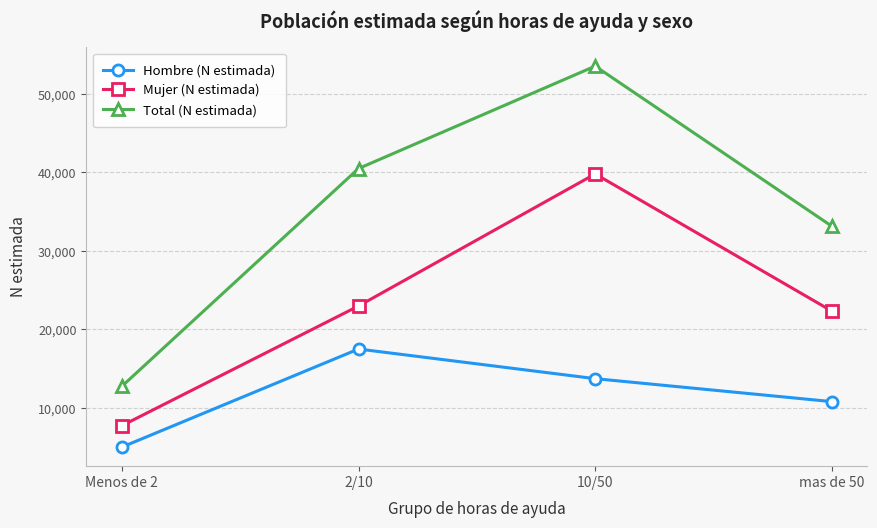

Reading right to left, extract all data points from this chart.

Hombre (N estimada): 10807	13731	17505	5013
Mujer (N estimada): 22335	39801	22983	7742
Total (N estimada): 33142	53532	40488	12754